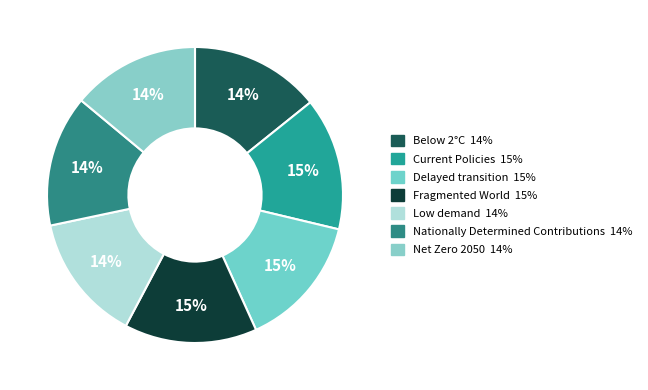

Count the number of slices in the pie.

7